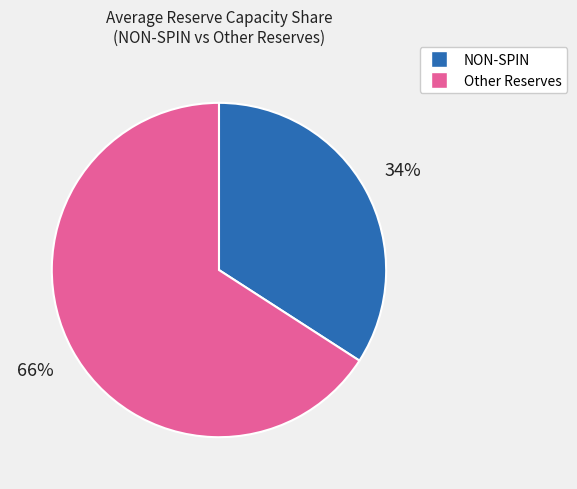

To the nearest percent, what is the average slice percentage?

50%